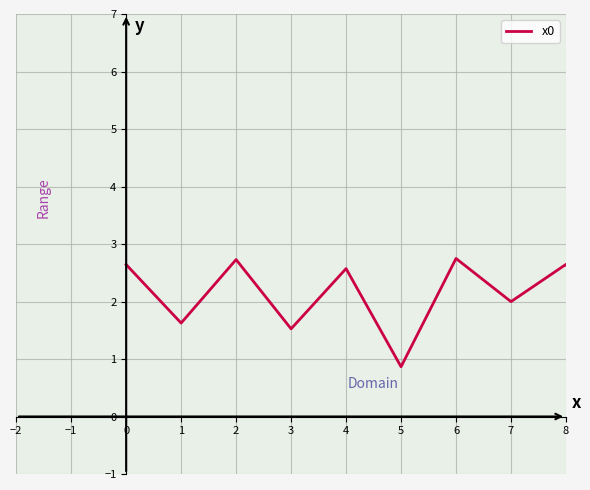

How many interior local valleys (lower than both neighbors) does the data have?

15